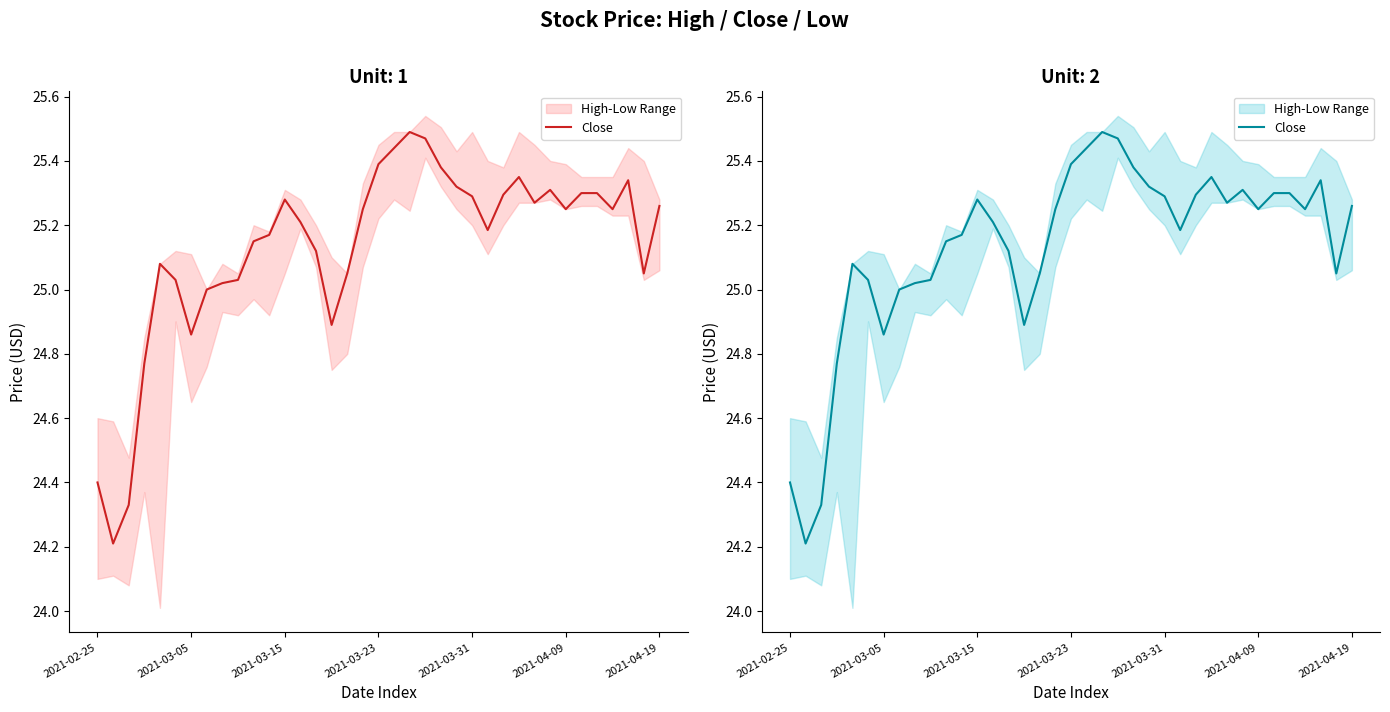

What is the approximate value at 33?

25.2